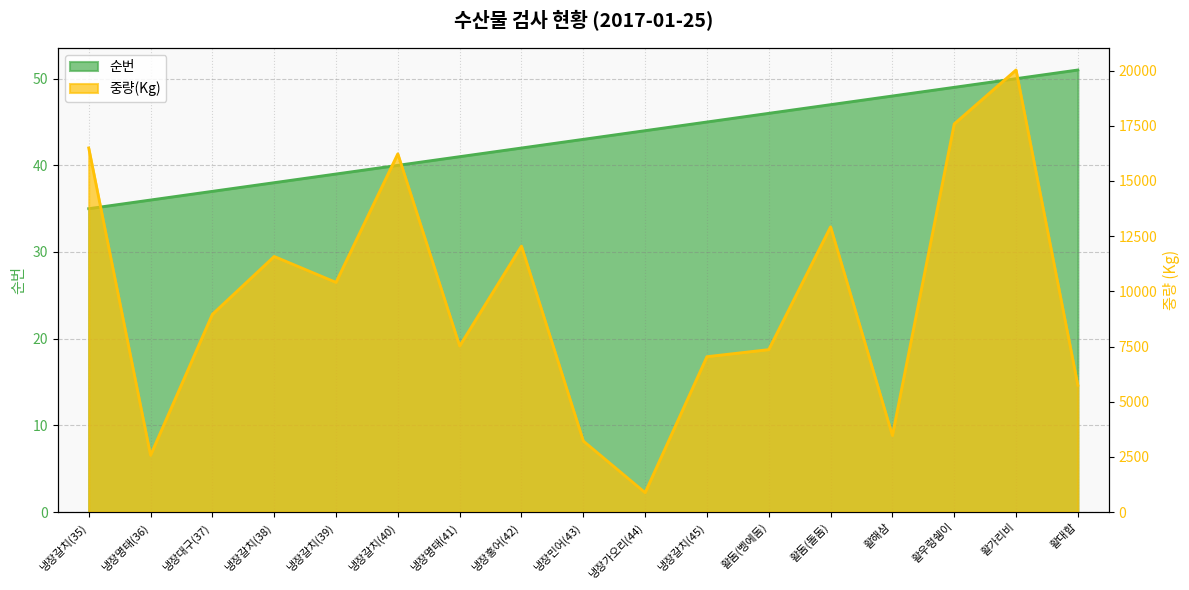

At which category is the sum across all series the highest?

활가리비